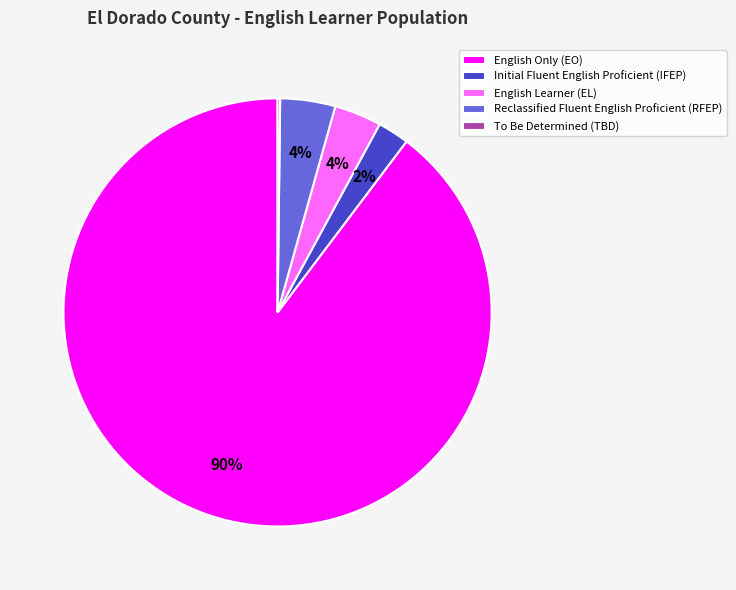

Combined, do Initial Fluent English Proficient (IFEP) and English Only (EO) account for over 50%?

Yes